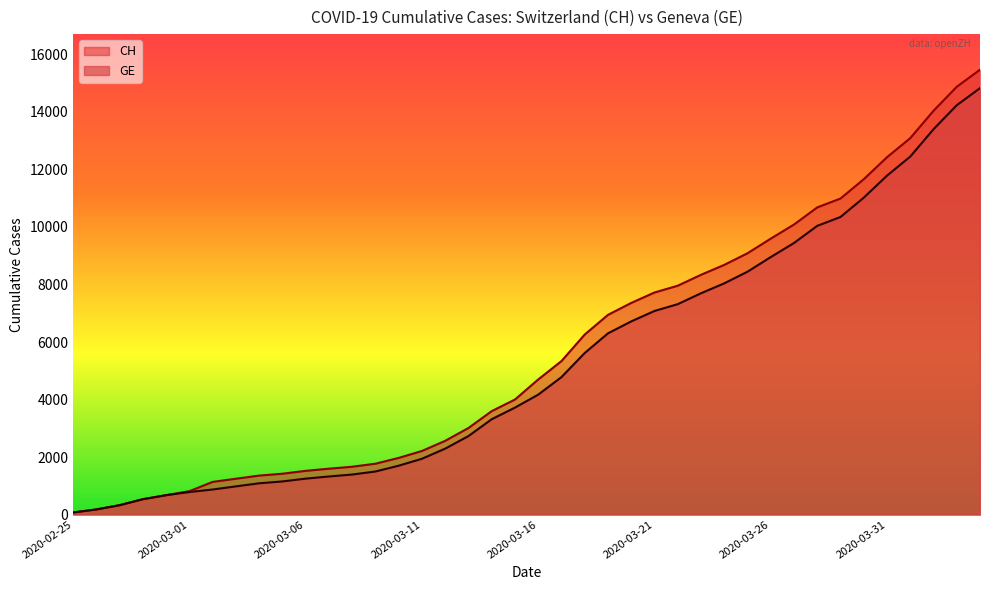

At which category is the sum across all series the highest?

2020-04-04